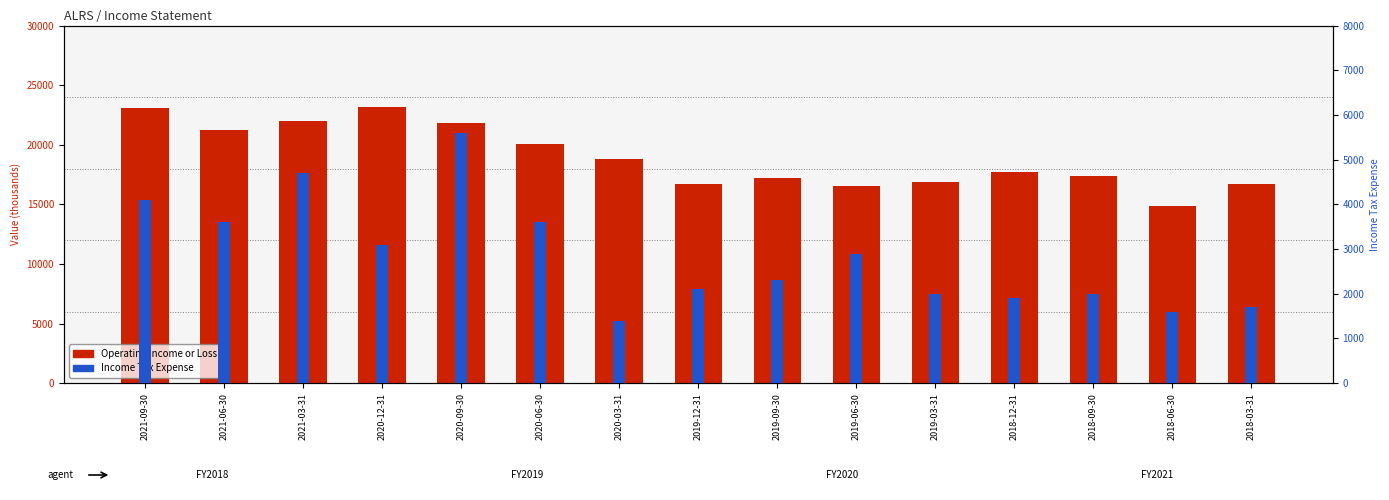

At 2020-12-31, list the series in order from largest to smallest.

Operating Income or Loss, Income Tax Expense